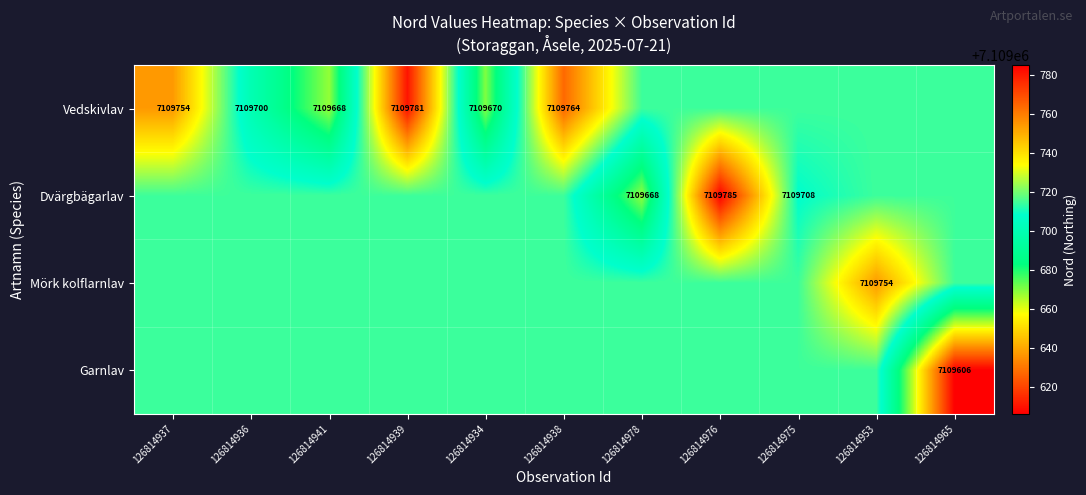

At how many categories does at least one series exceed 7109728?

5